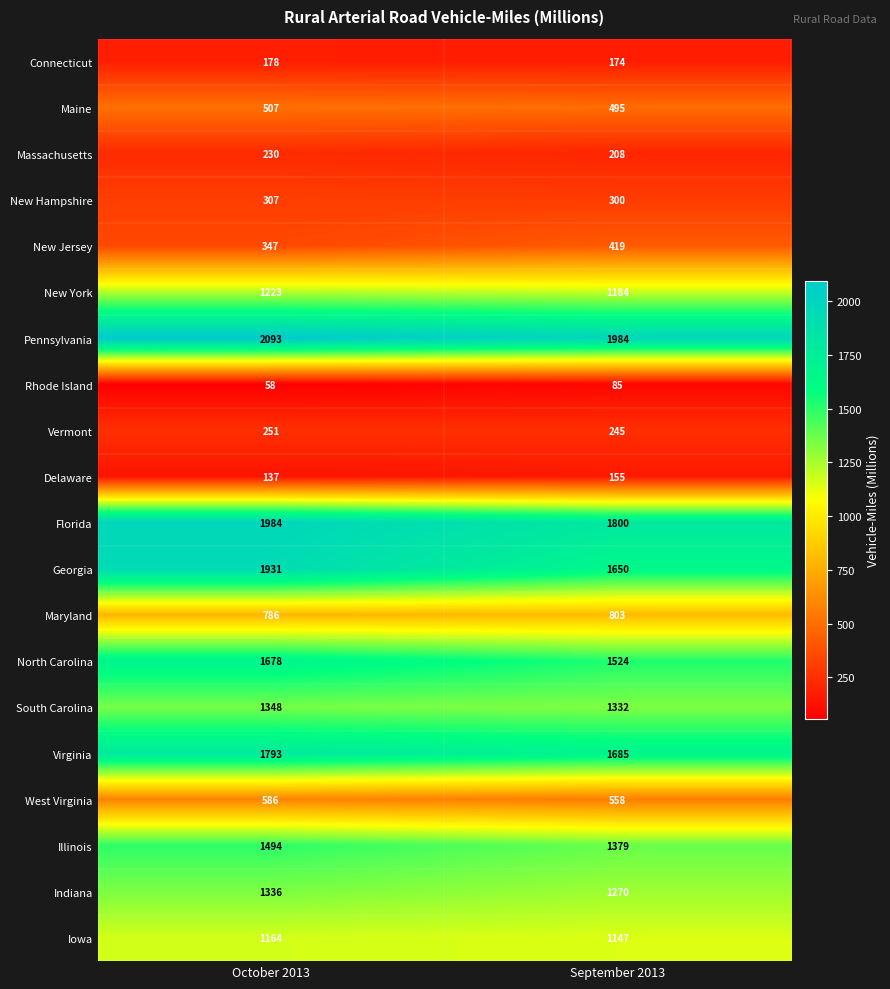

What is the spread (max minus min) of values at September 2013?

1899